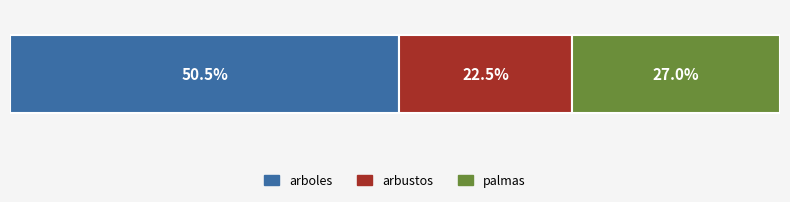

List the series in order of their overall mean, lowest first.

arbustos, palmas, arboles